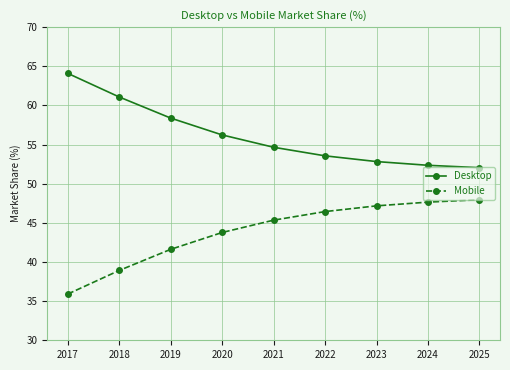

What are all the series names shown in the legend?

Desktop, Mobile